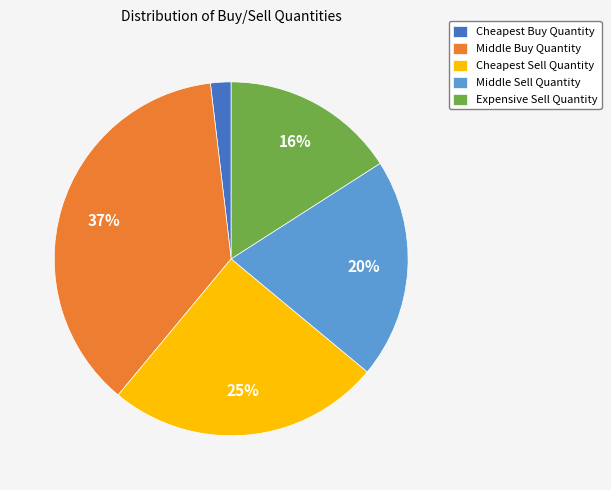

Is Cheapest Sell Quantity the majority of the pie?

No